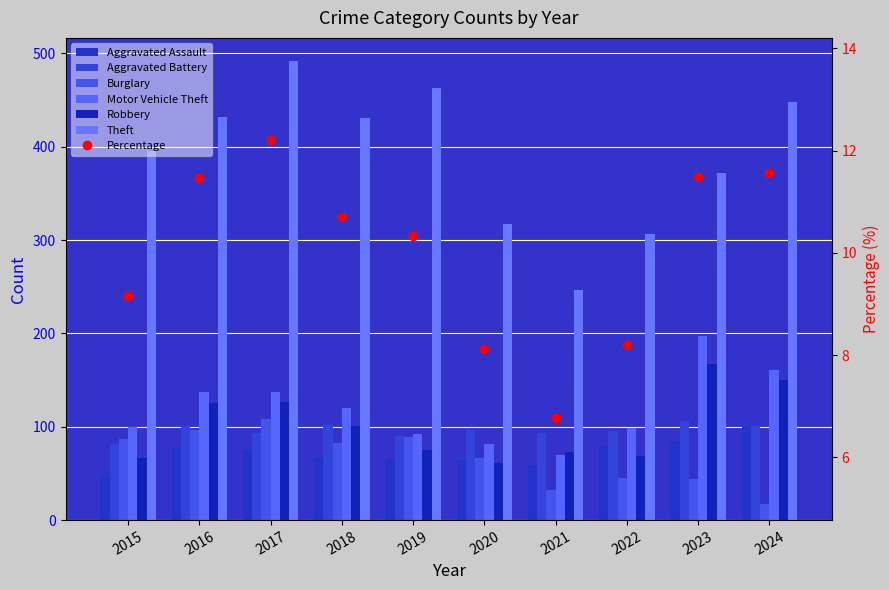

At which category is the sum across all series the highest?

2017